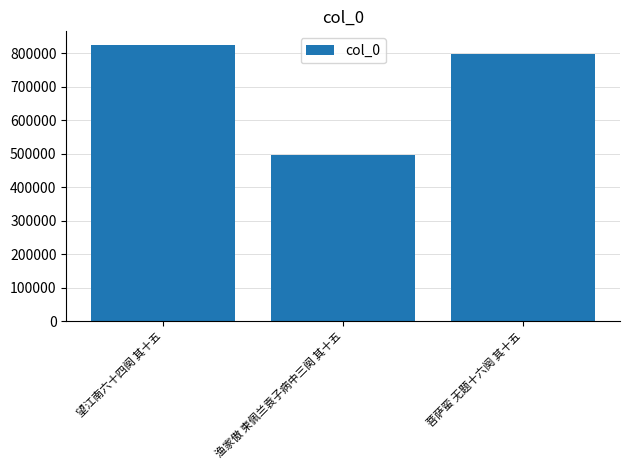

Reading left to right, list all the values displayed in this chart.

824117	496145	798666